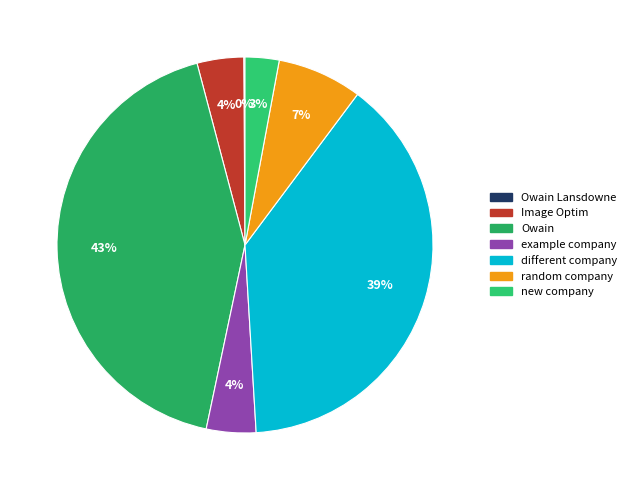

Which has a higher value, random company or Owain Lansdowne?

random company